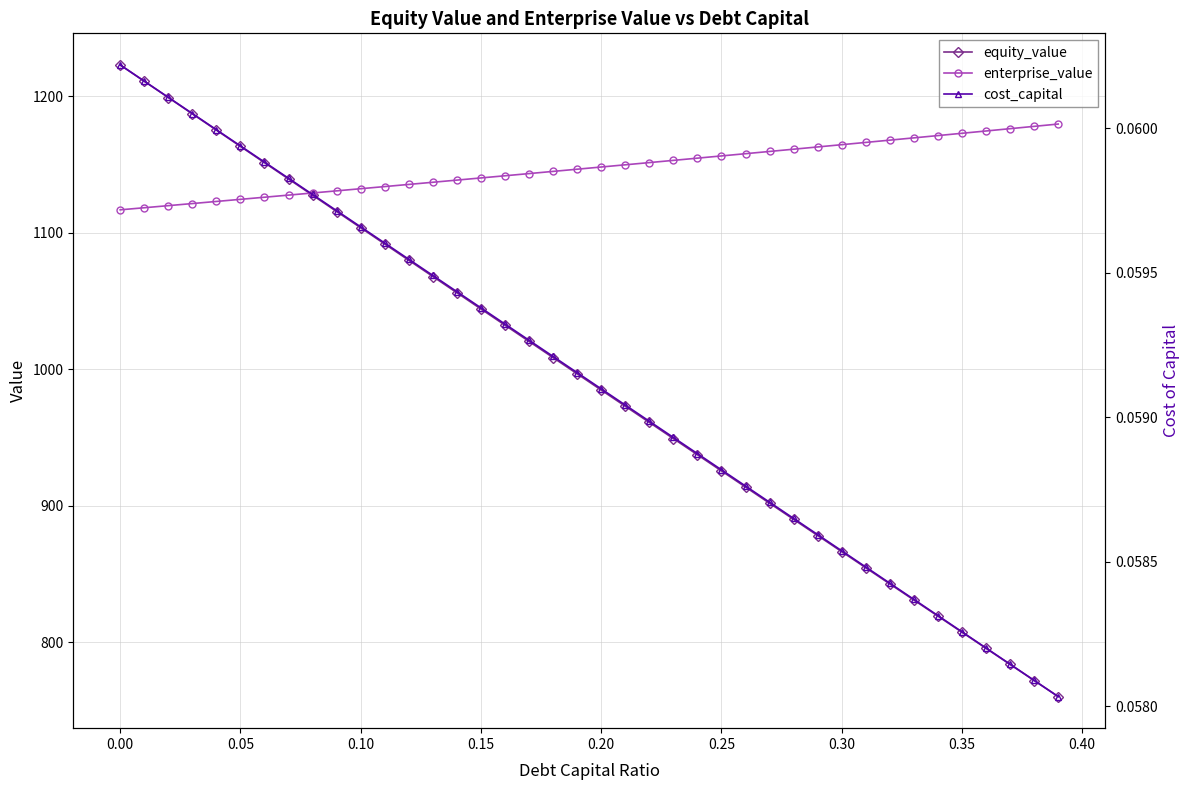

Which series has the largest total across all categories?

enterprise_value